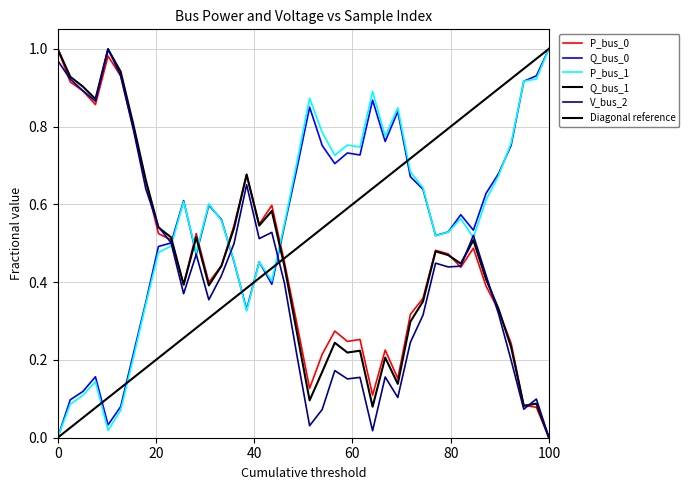

Which series ends up on top after the final intersection of P_bus_0 and Q_bus_1?

Q_bus_1